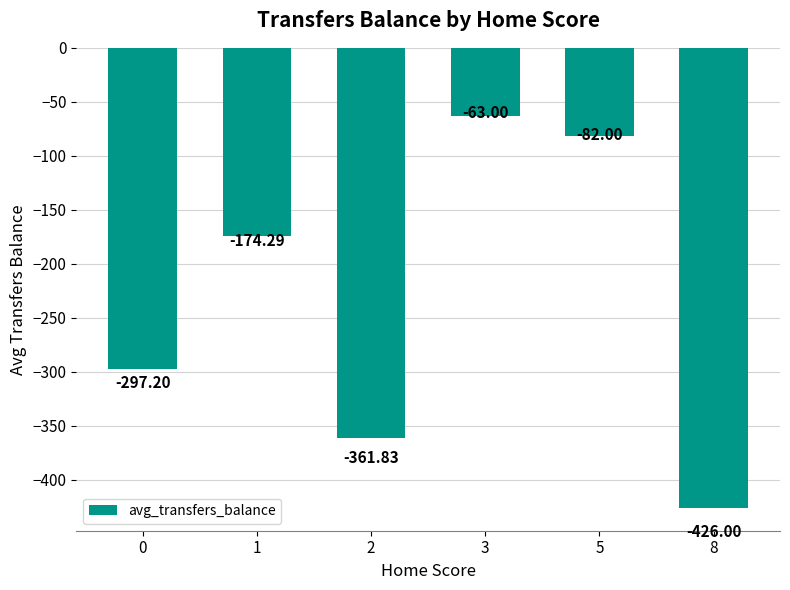

At which category does the chart reach its minimum across all series?

8